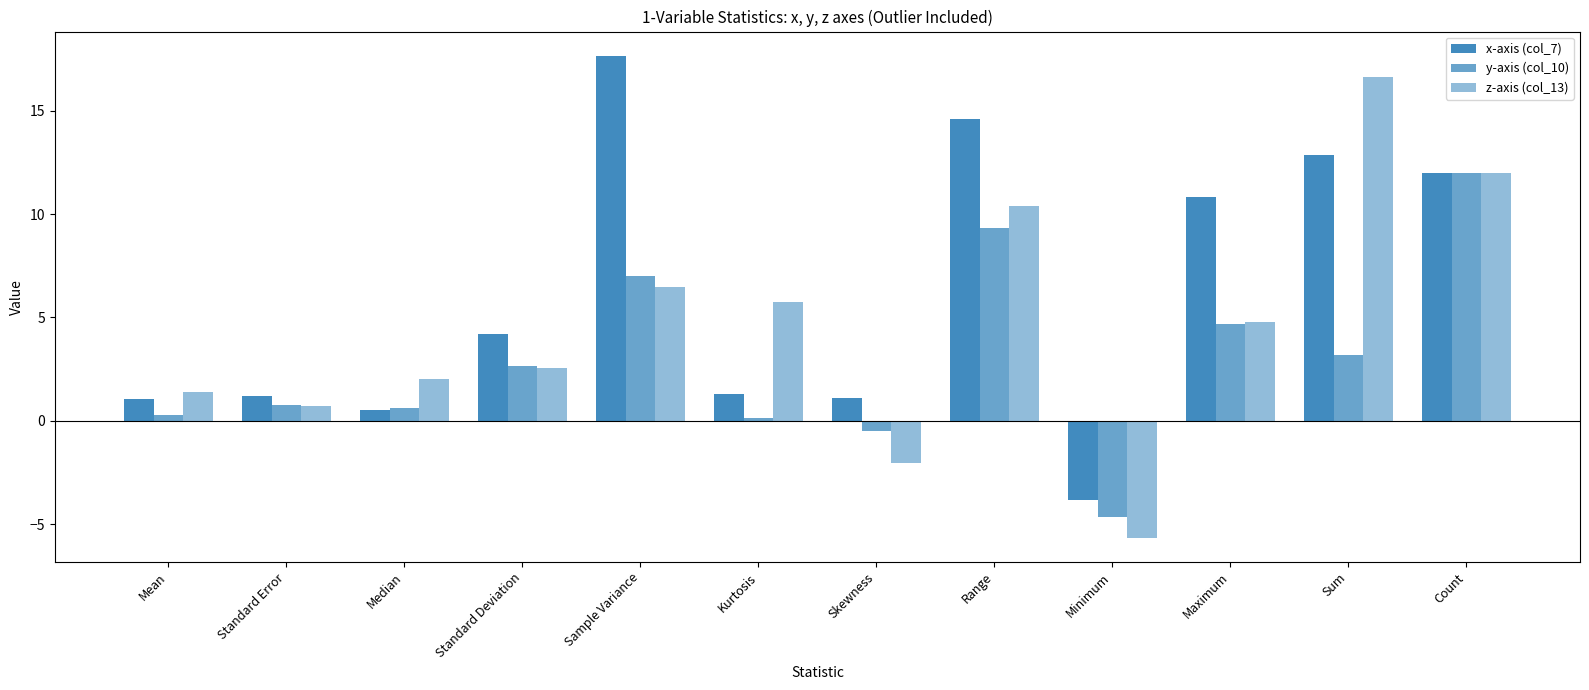

Count the number of data series in this chart.

3